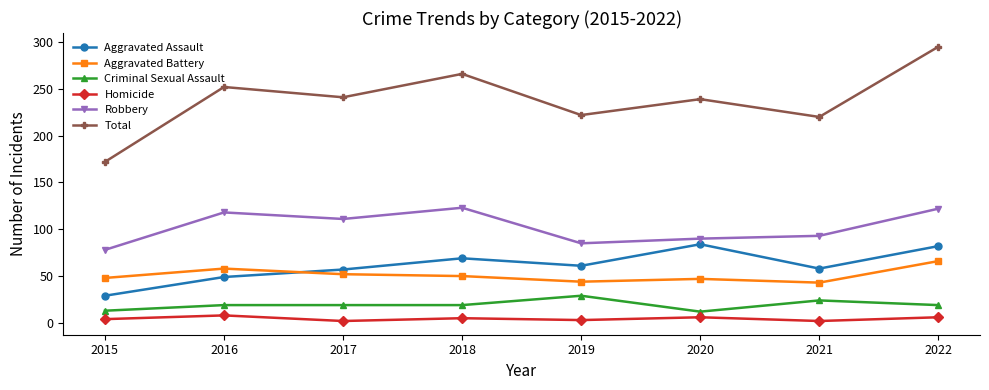

What is the sum of the Aggravated Assault values at 2016 and 2019?

110